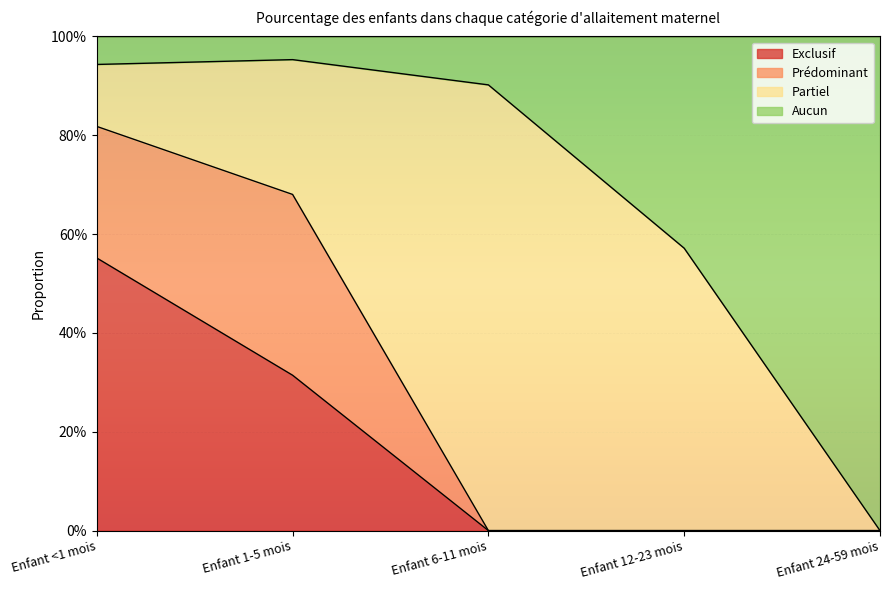

Is it true that Exclusif equals 0.0 at Enfant 12-23 mois?

True